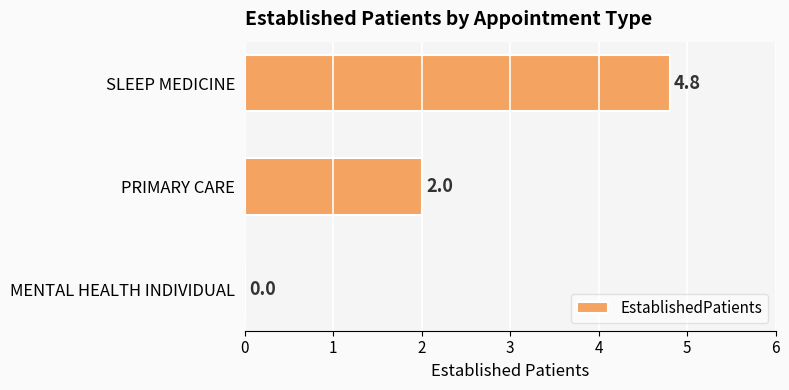

Are the bars horizontal?

Yes